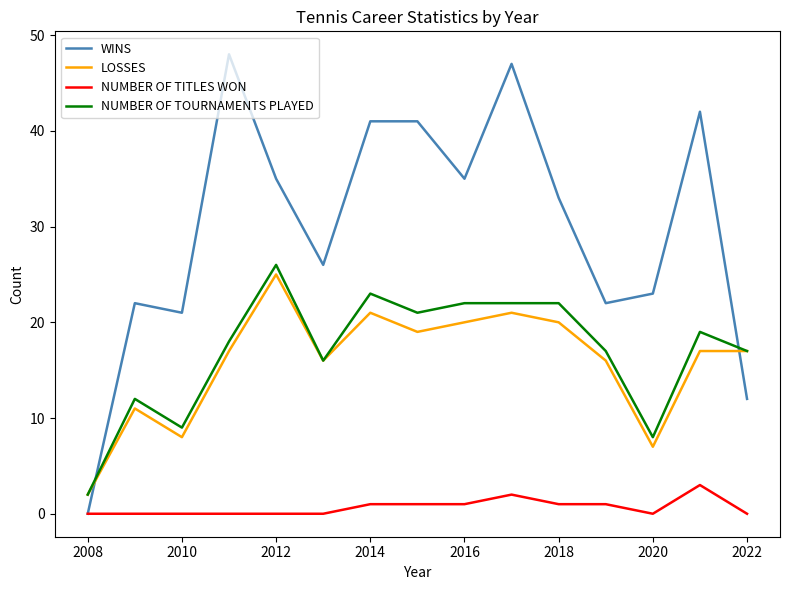

What are all the series names shown in the legend?

WINS, LOSSES, NUMBER OF TITLES WON, NUMBER OF TOURNAMENTS PLAYED